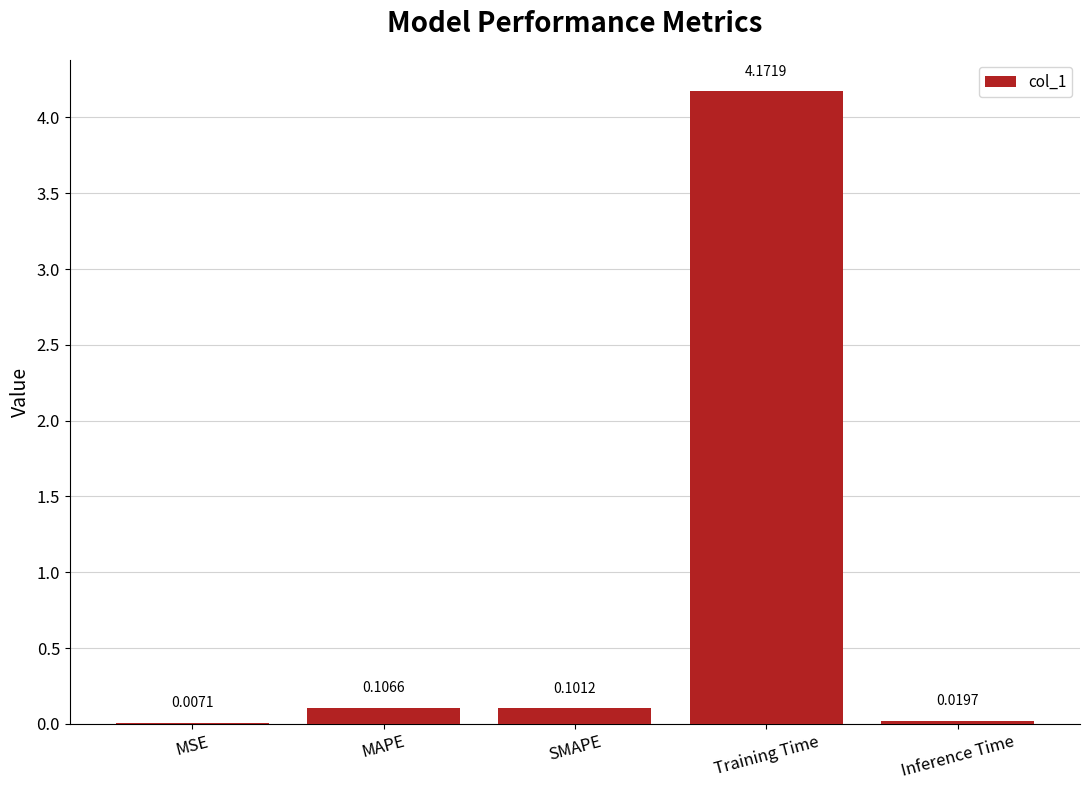

Which label corresponds to the largest value in the chart?

Training Time